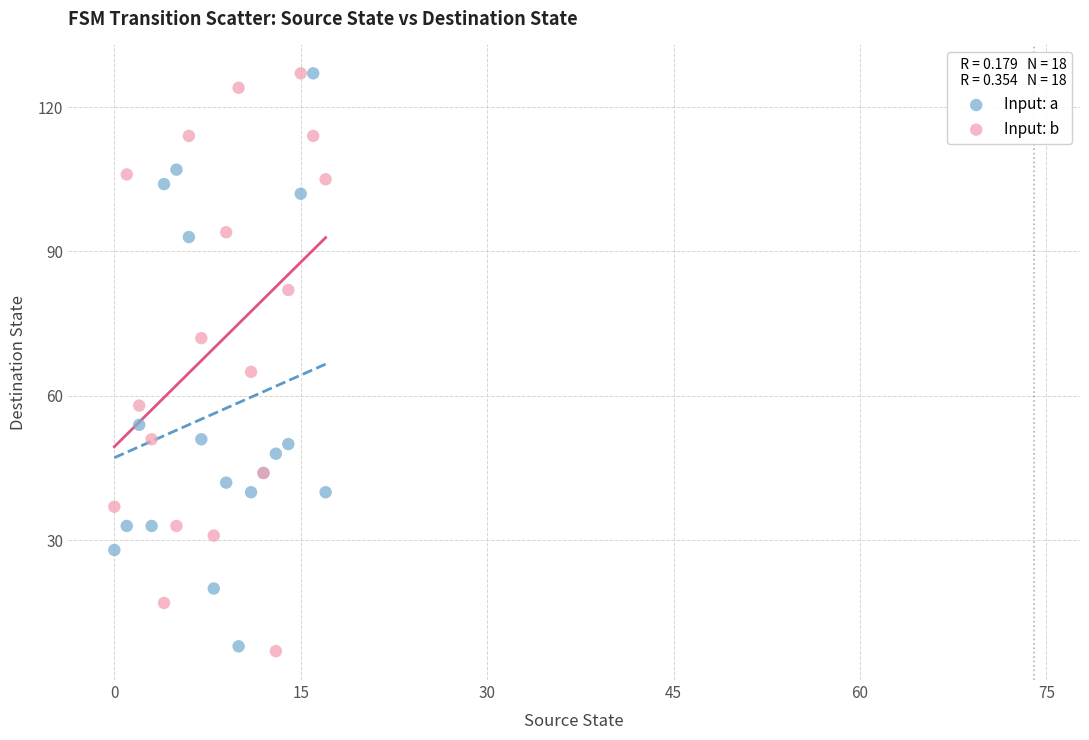

Across all series, what Y value is closest to 67?

65